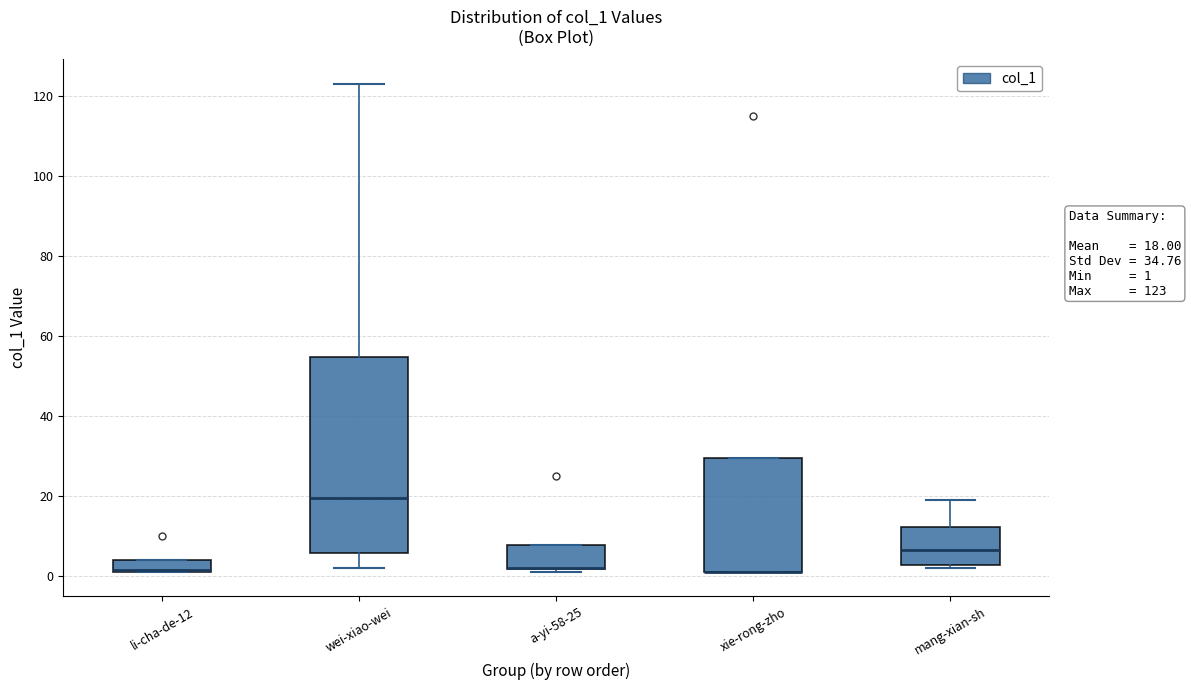

Comparing the boxes themselves (not the whiskers), which one is the tallest?

wei-xiao-wei